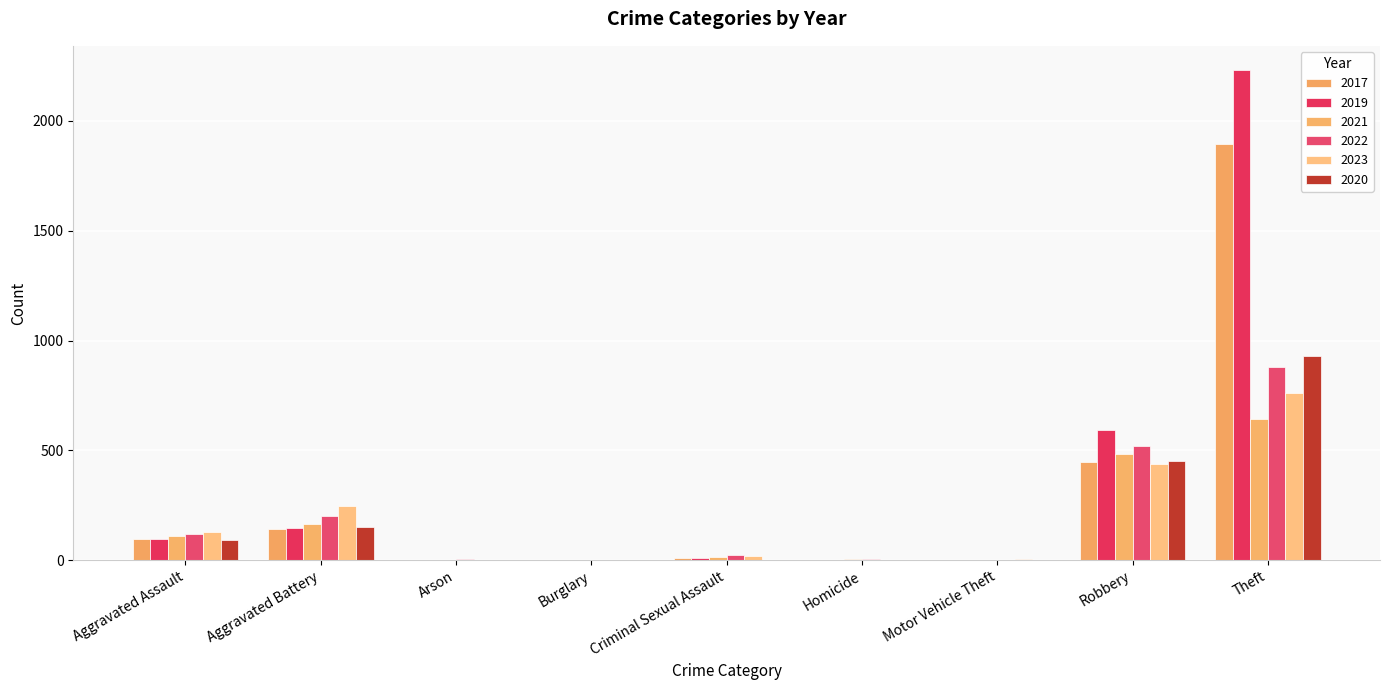

Are the bars grouped side by side (vs. stacked)?

Yes